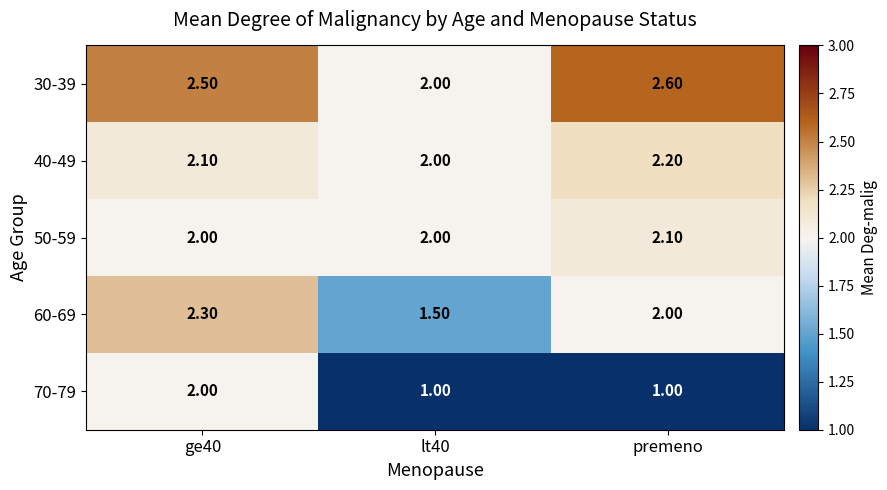

Rank the categories by 60-69 value from lowest to highest.

lt40, premeno, ge40